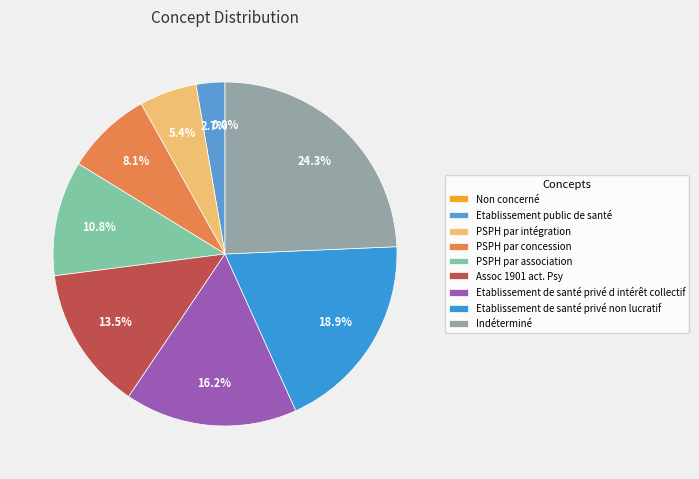

To the nearest percent, what is the combined percentage of Non concerné and PSPH par association?

11%